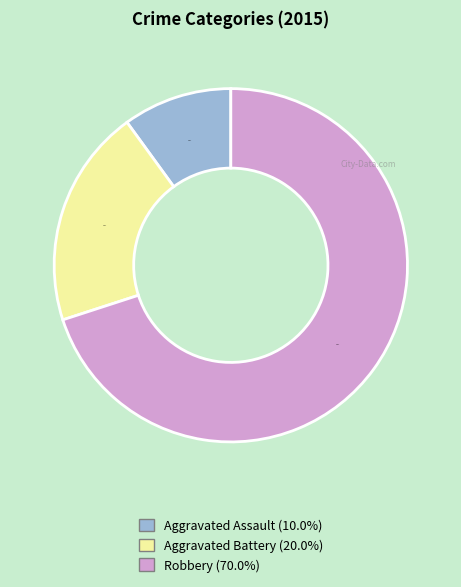

To the nearest percent, what is the difference between the largest and smallest slice percentages?

60%